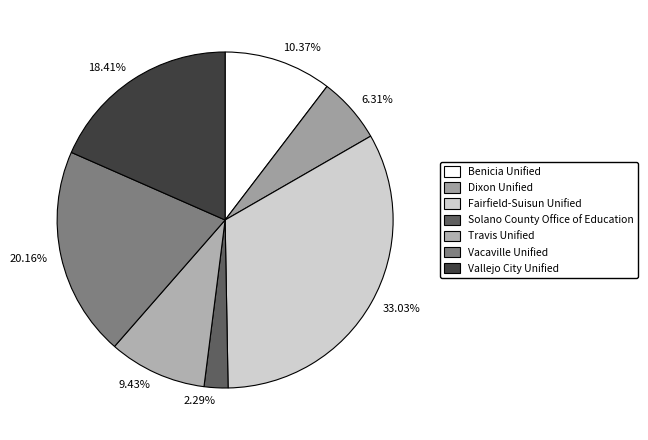

To the nearest percent, what is the combined percentage of Dixon Unified and Vallejo City Unified?

25%